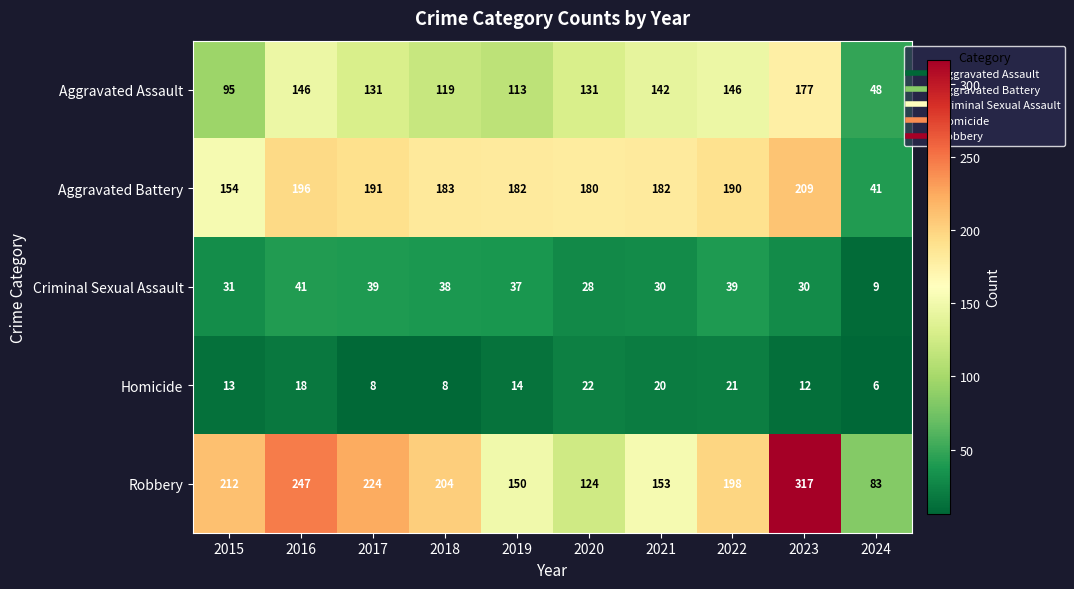

Rank the series by their maximum value, from lowest to highest.

Homicide, Criminal Sexual Assault, Aggravated Assault, Aggravated Battery, Robbery